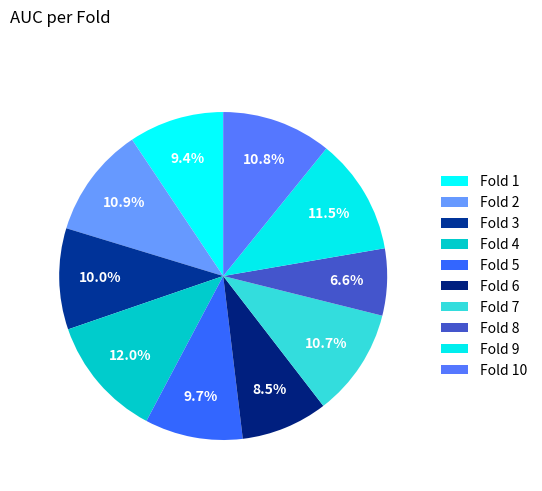

Is it true that Fold 3 is 4% of the pie?

False